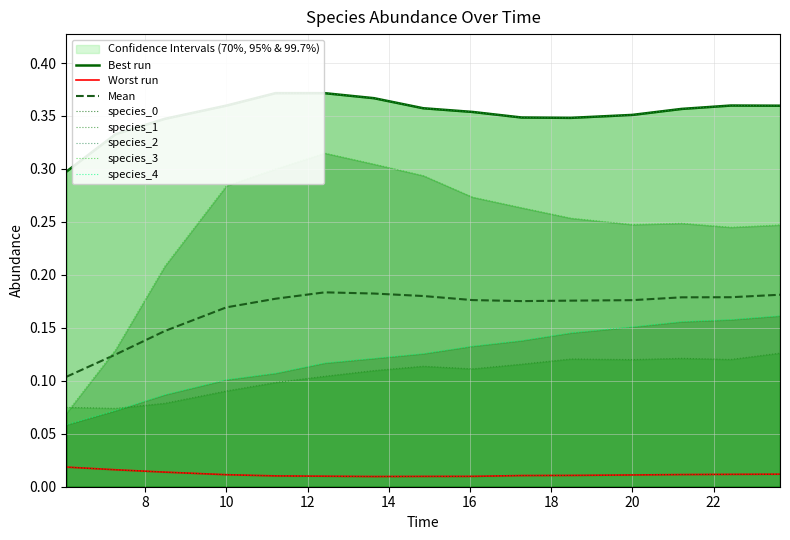

Count the species_1 values in the range 0 to 1.

15